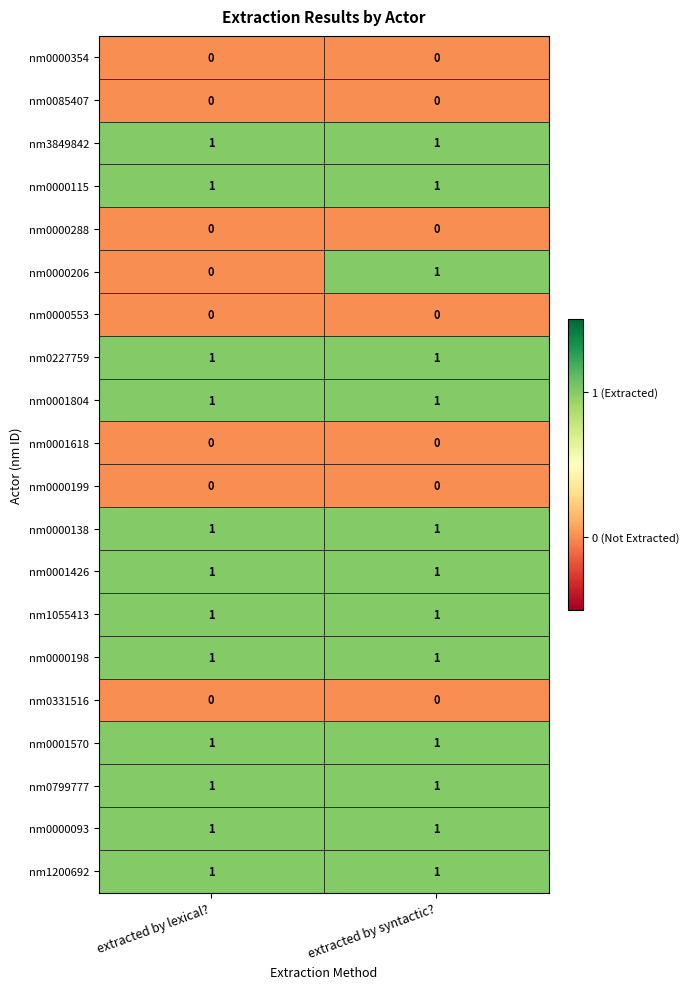

The nm0001426 series shows 2 at extracted by syntactic?. True or false?

False